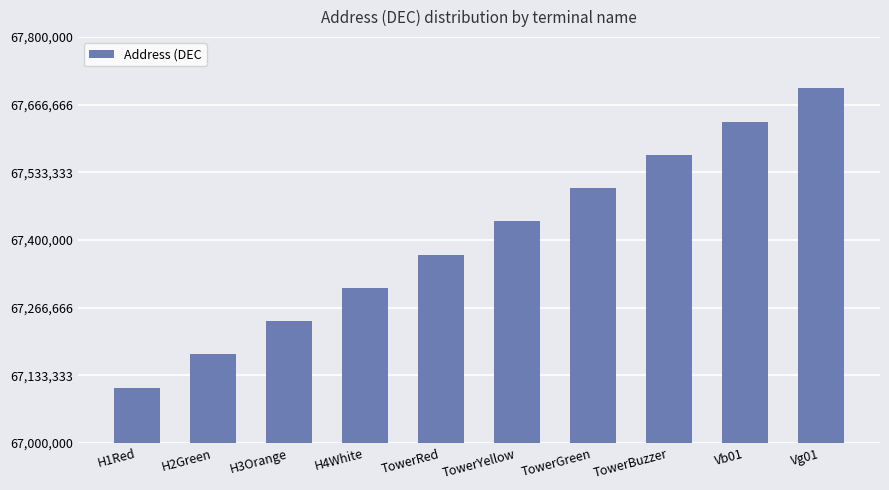

Which has a higher value, TowerGreen or Vg01?

Vg01